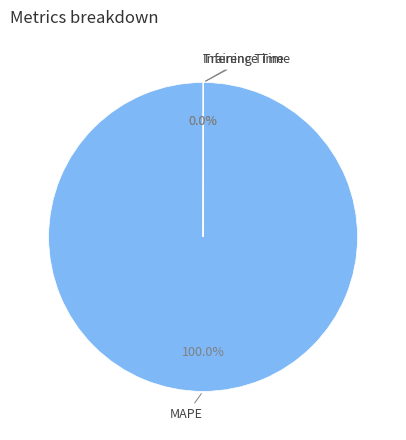

What is the largest slice in the pie chart?

MAPE